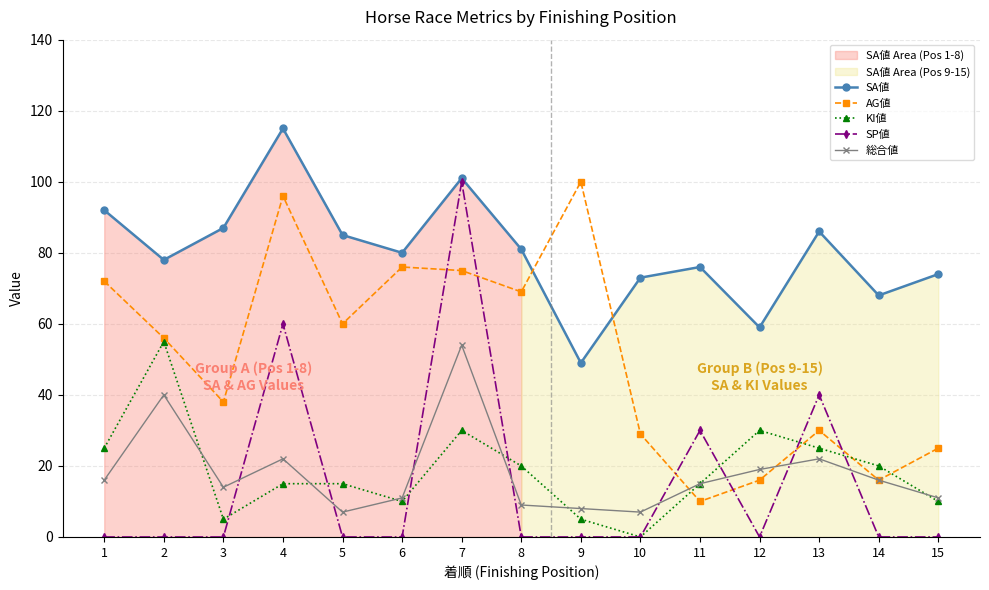

Reading right to left, list all the values displayed in this chart.

SA値: 15=74	14=68	13=86	12=59	11=76	10=73	9=49	8=81	7=101	6=80	5=85	4=115	3=87	2=78	1=92
AG値: 15=25	14=16	13=30	12=16	11=10	10=29	9=100	8=69	7=75	6=76	5=60	4=96	3=38	2=56	1=72
KI値: 15=10	14=20	13=25	12=30	11=15	10=0	9=5	8=20	7=30	6=10	5=15	4=15	3=5	2=55	1=25
SP値: 15=0	14=0	13=40	12=0	11=30	10=0	9=0	8=0	7=100	6=0	5=0	4=60	3=0	2=0	1=0
総合値: 15=11	14=16	13=22	12=19	11=15	10=7	9=8	8=9	7=54	6=11	5=7	4=22	3=14	2=40	1=16